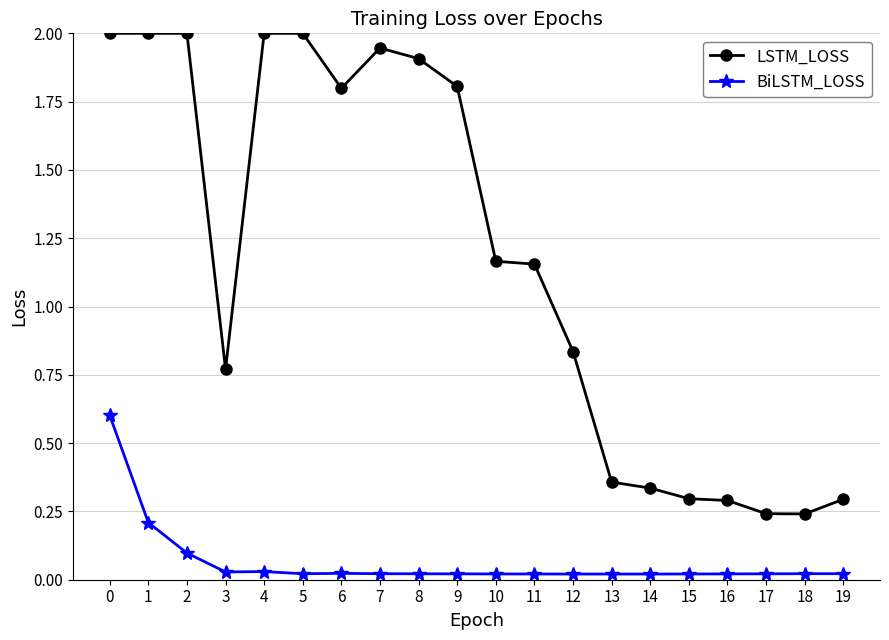

List the series in order of their overall mean, highest first.

LSTM_LOSS, BiLSTM_LOSS